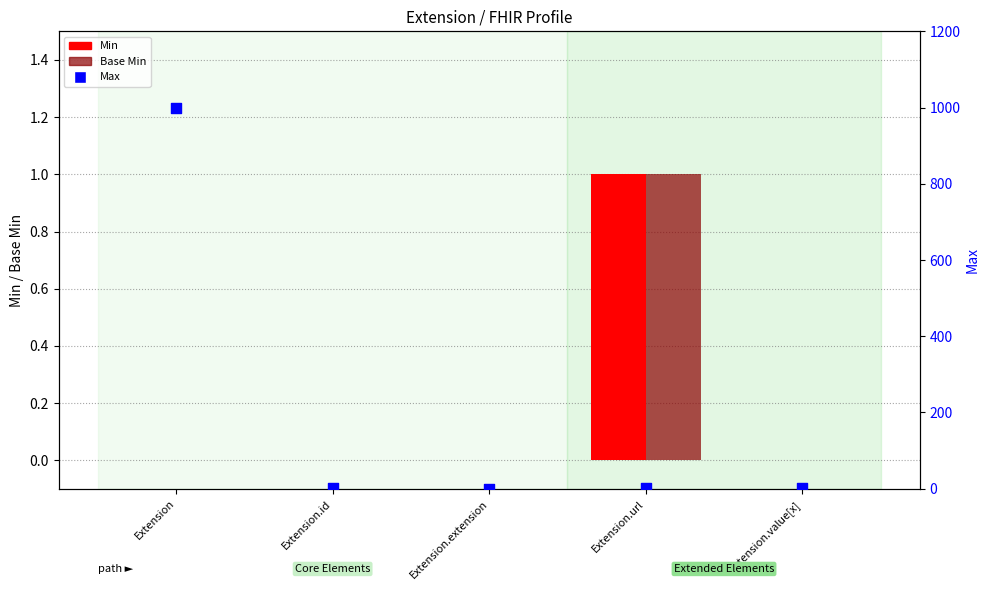

What are all the series names shown in the legend?

Min, Base Min, Max